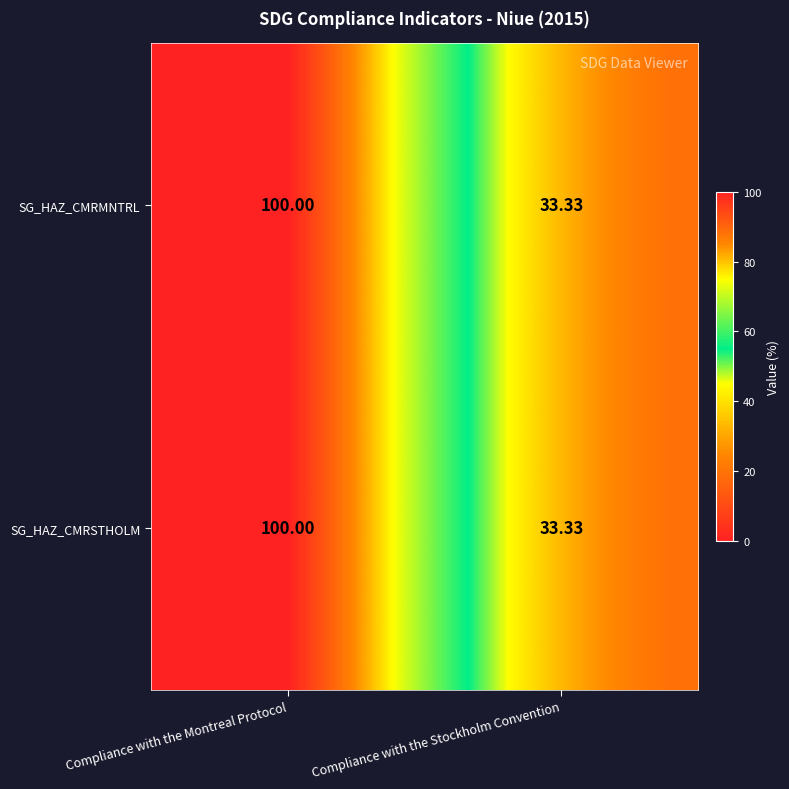

At which category is the sum across all series the highest?

Compliance with the Montreal Protocol